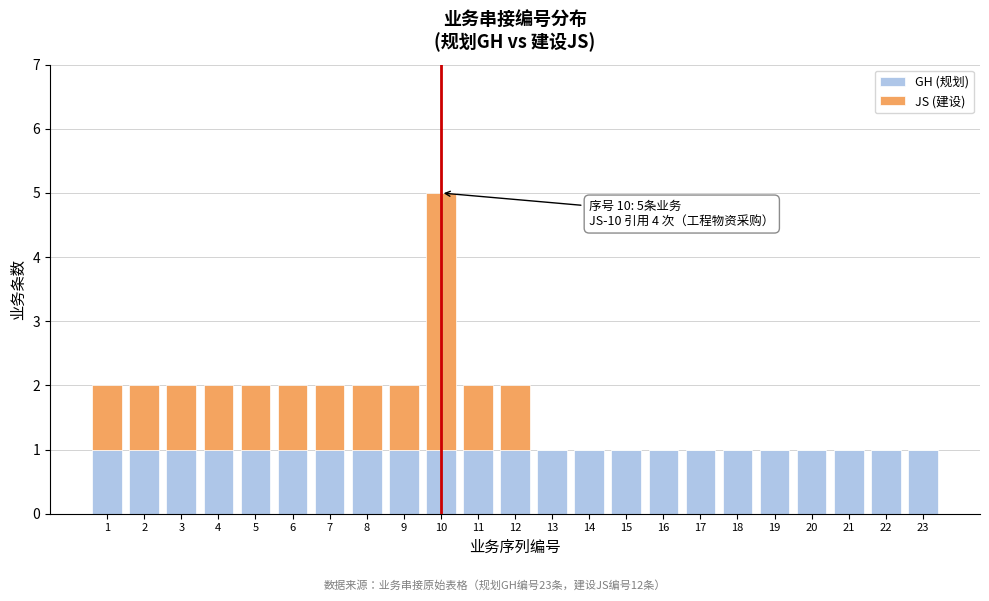

At which category is the sum across all series the highest?

10